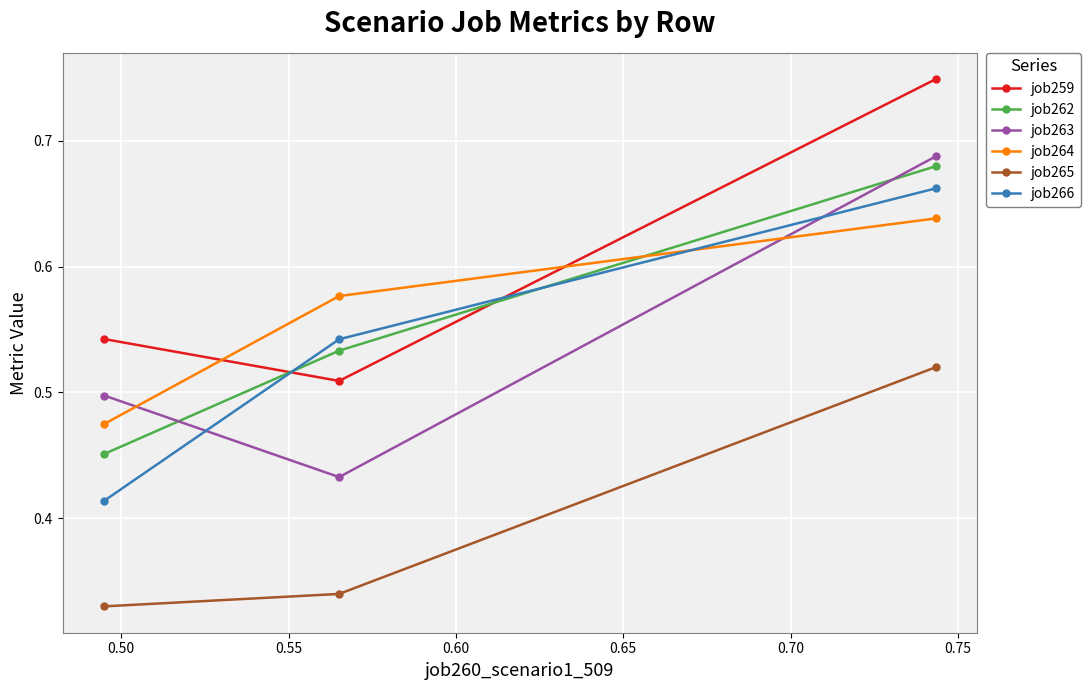

What is the sum of all job259 values?

1.8